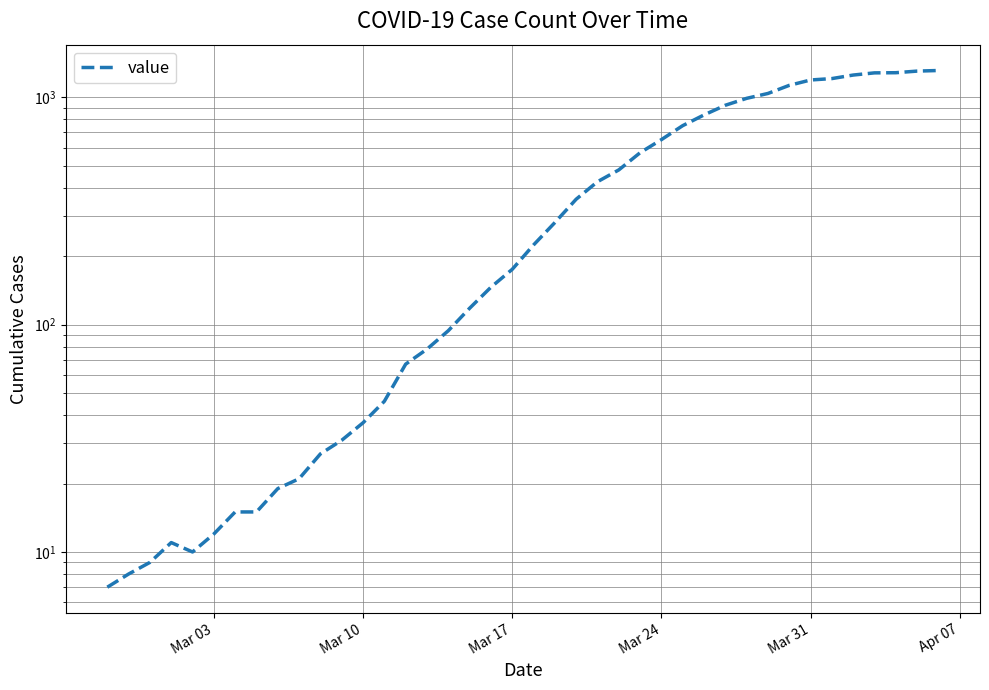

Is this an area chart (filled region under the line)?

No